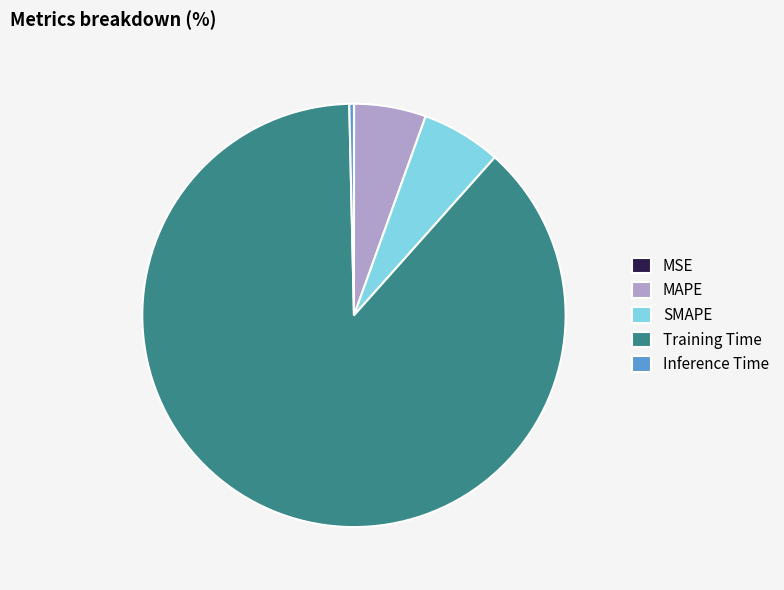

The Inference Time slice represents 0% of the pie. True or false?

True